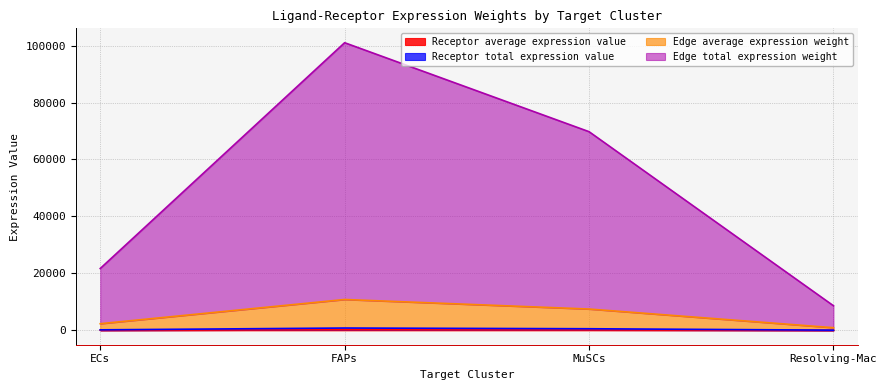

What position from the right is Resolving-Mac?

1